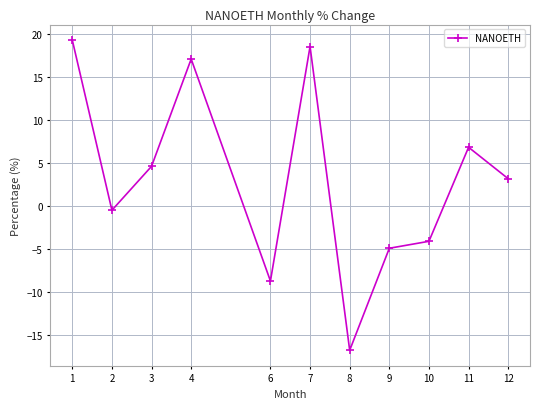

True or false: the data shows 4.6 at 3.

True